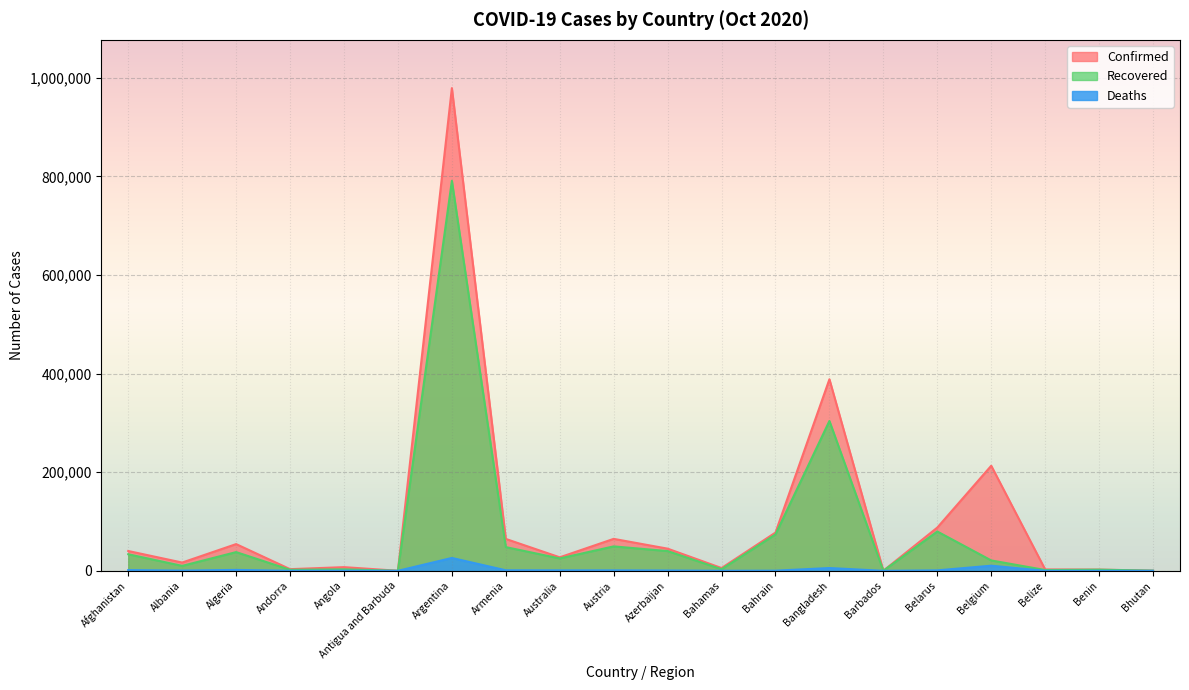

What is the label of the 13th point from the left?

Bahrain